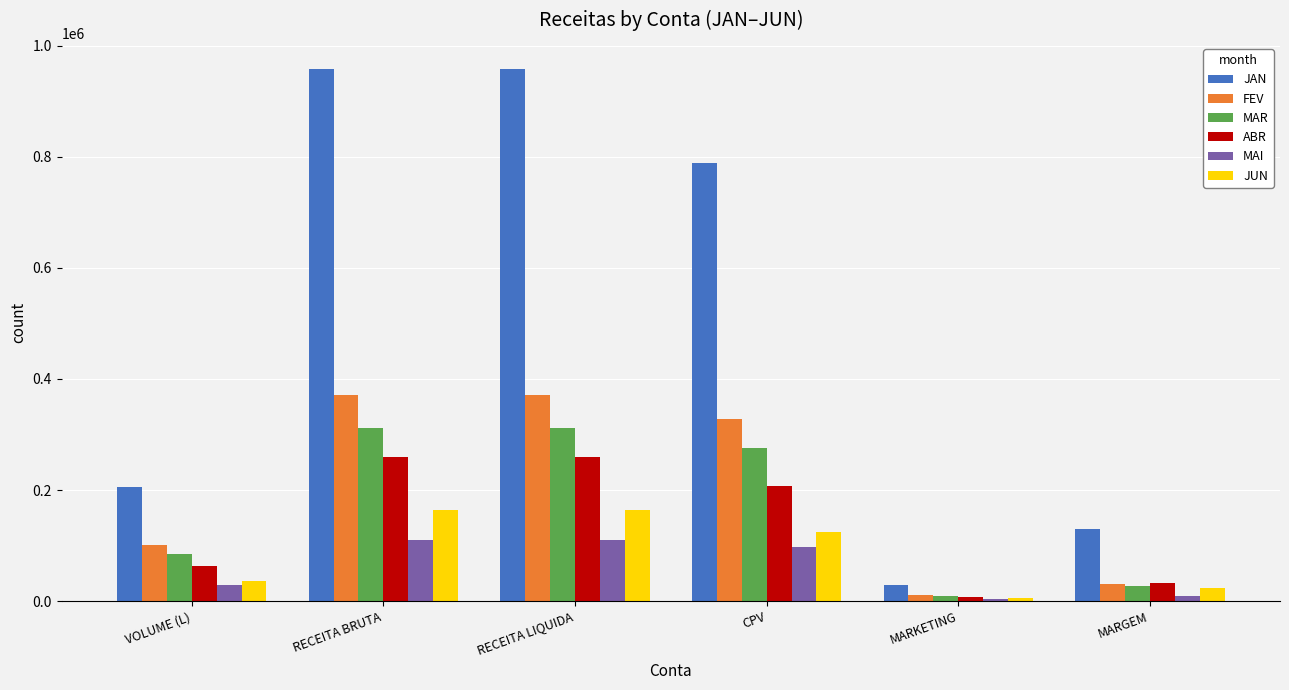

What is the label of the 4th bar from the right?

RECEITA LIQUIDA